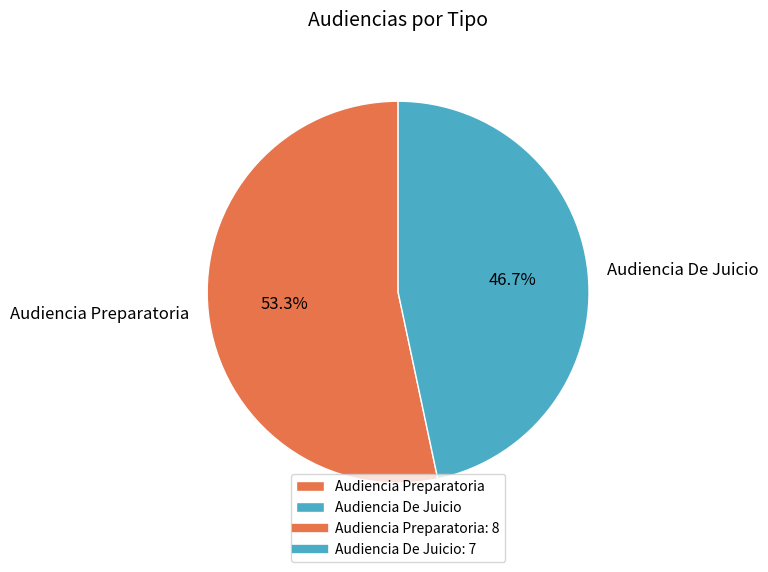

How many segments does this pie chart have?

2